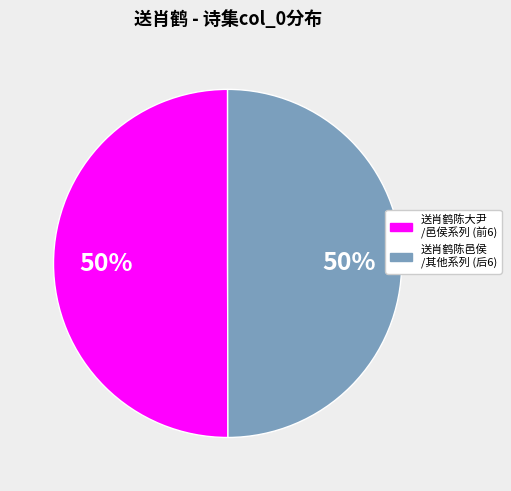

To the nearest percent, what is the difference between the largest and smallest slice percentages?

0%